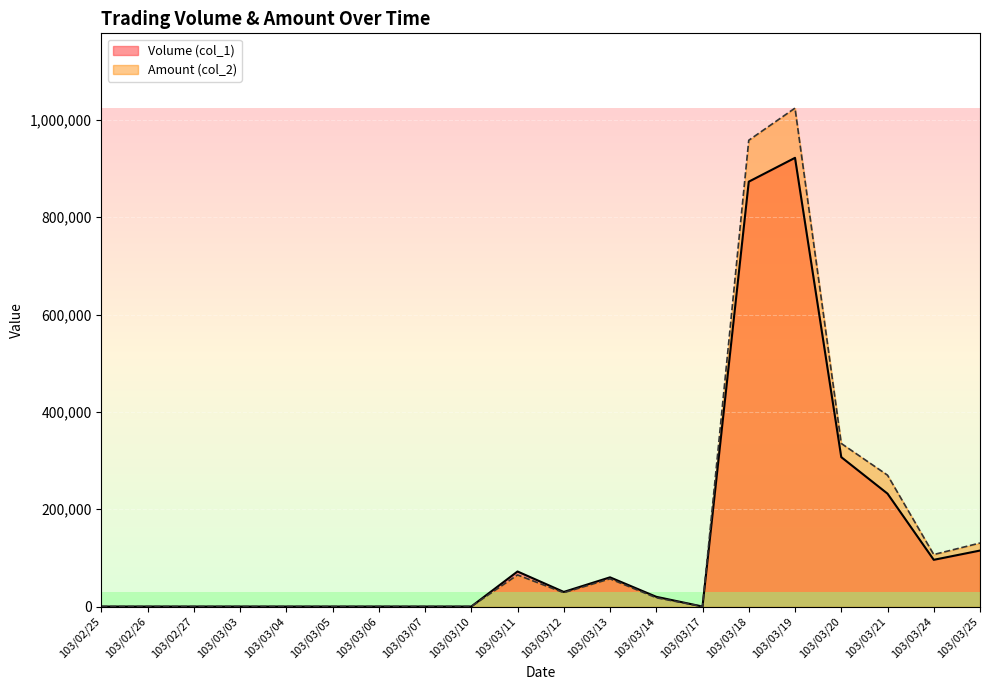

How many lines are shown in the chart?

2